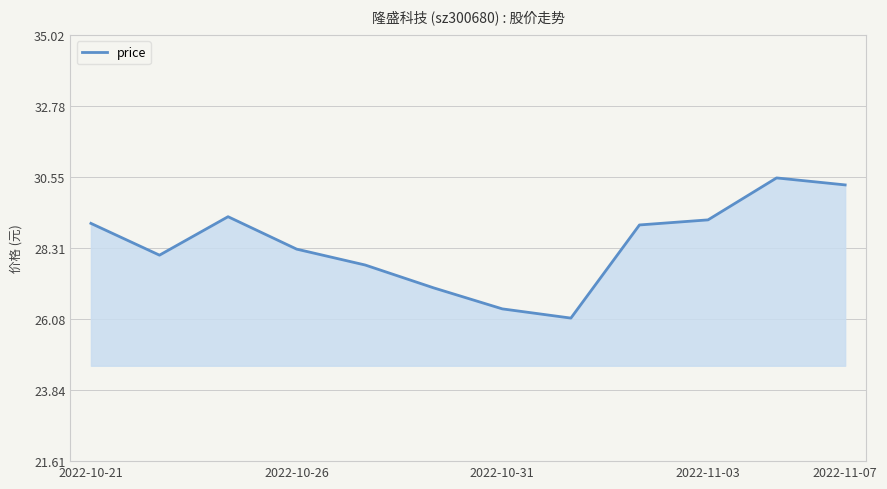

What is the difference between the maximum and minimum values?

4.4